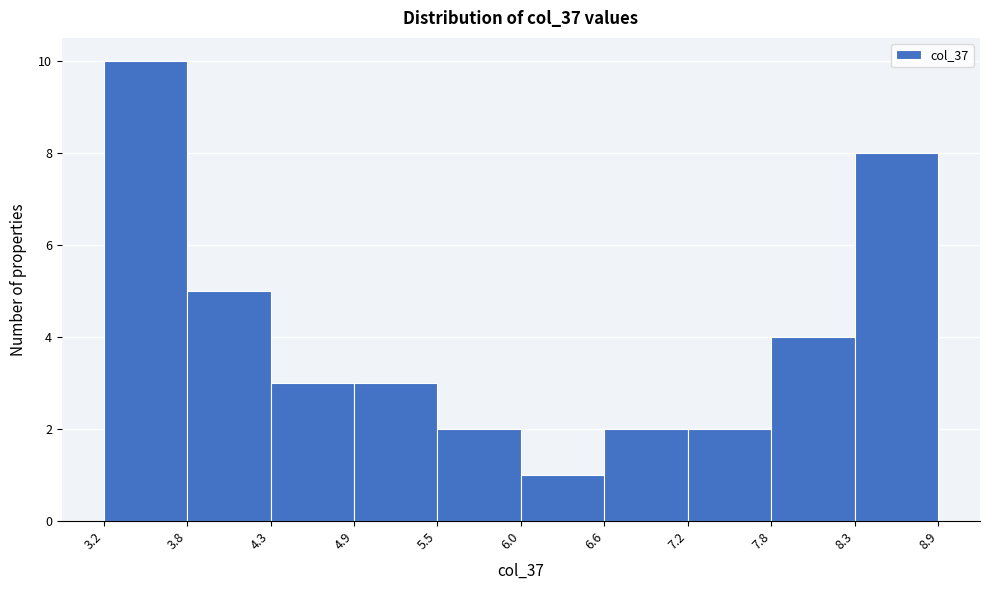

Which range on the x-axis has the tallest bar?

3.2 to 3.8